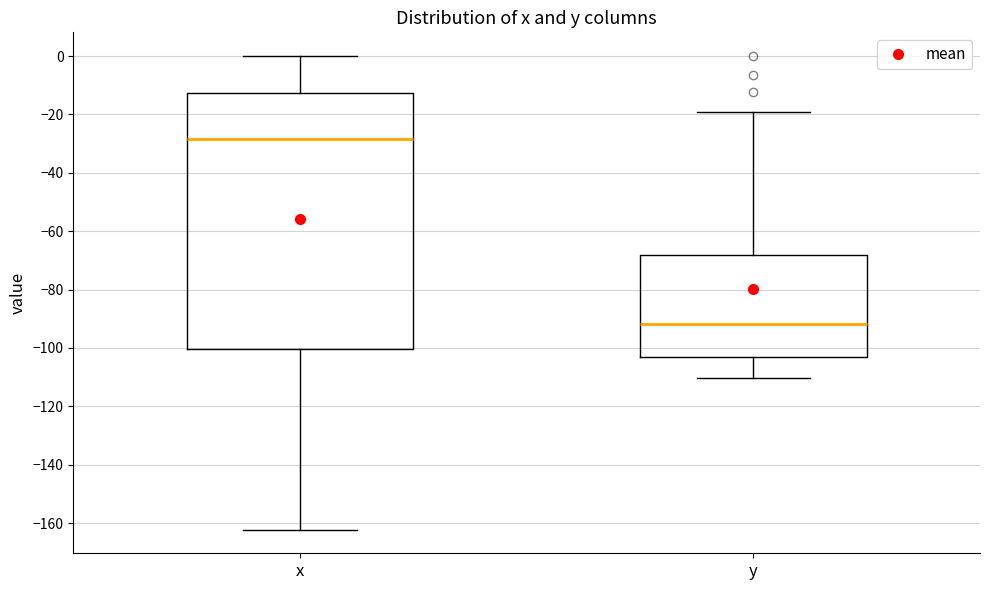

Reading left to right, transcribe this box plot: for each box, give where its median line is, the range the box spans, and where its two whiskers end, as read against the y-axis. The values are not printed on the chart, so give them approximately, as read against the axis.

x: median -28, box -100 to -12, whiskers -162 to 0
y: median -92, box -104 to -68, whiskers -110 to -20